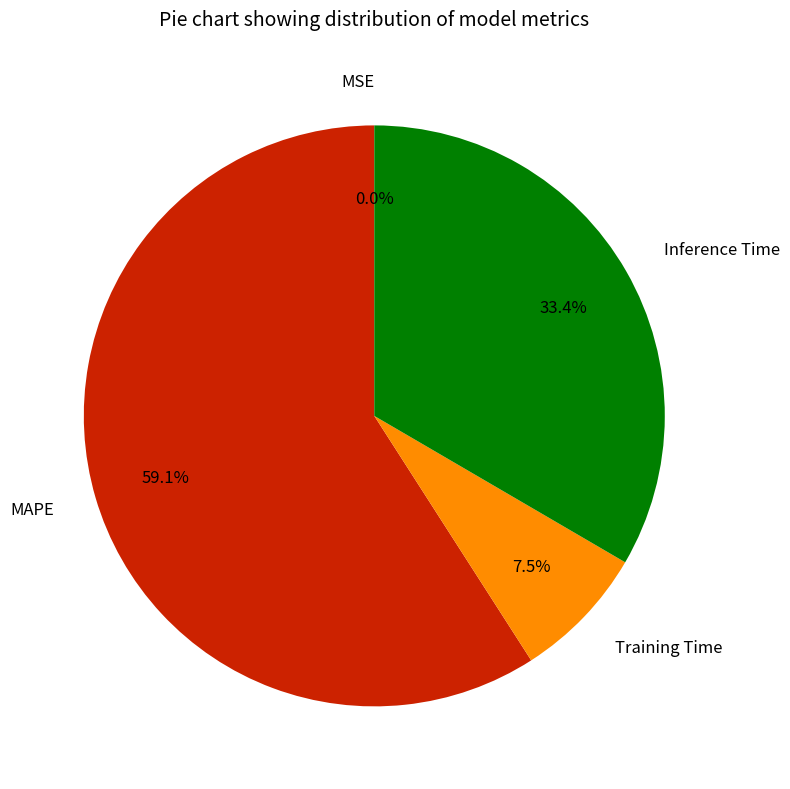

Between Training Time and MAPE, which is larger?

MAPE